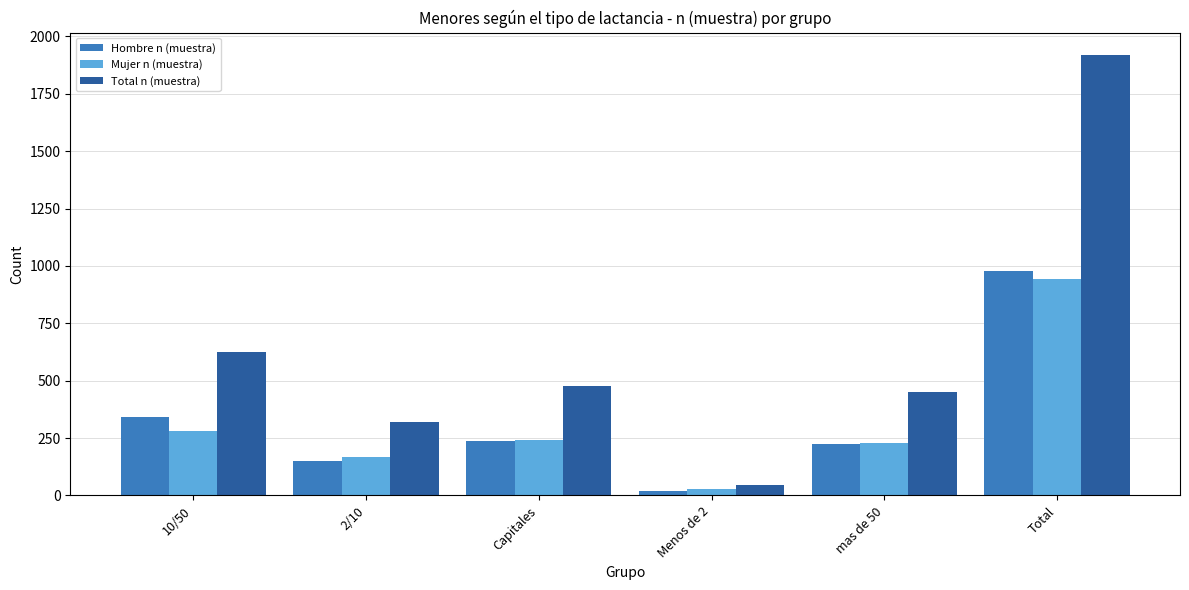

What is the sum of all Hombre n (muestra) values?

1954